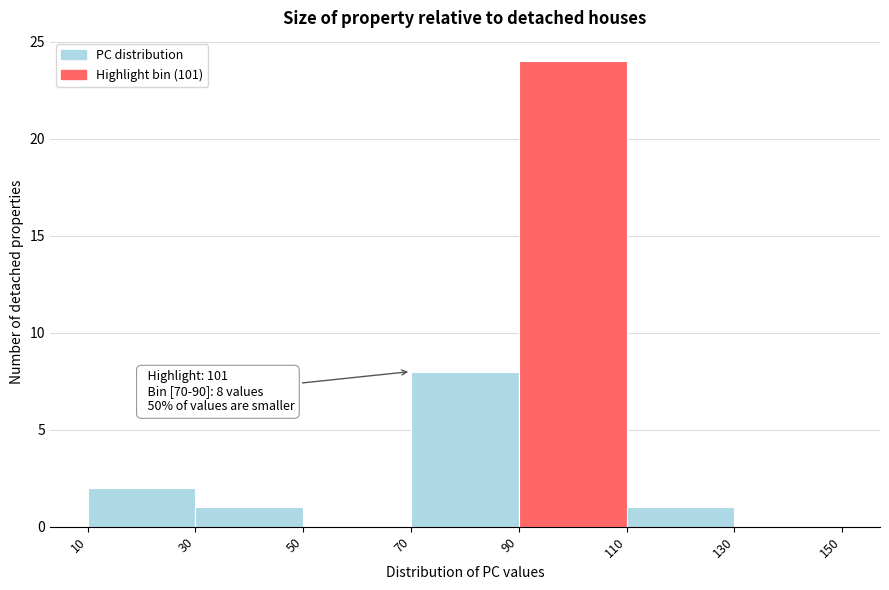

Which range on the x-axis has the tallest bar?

90 to 110